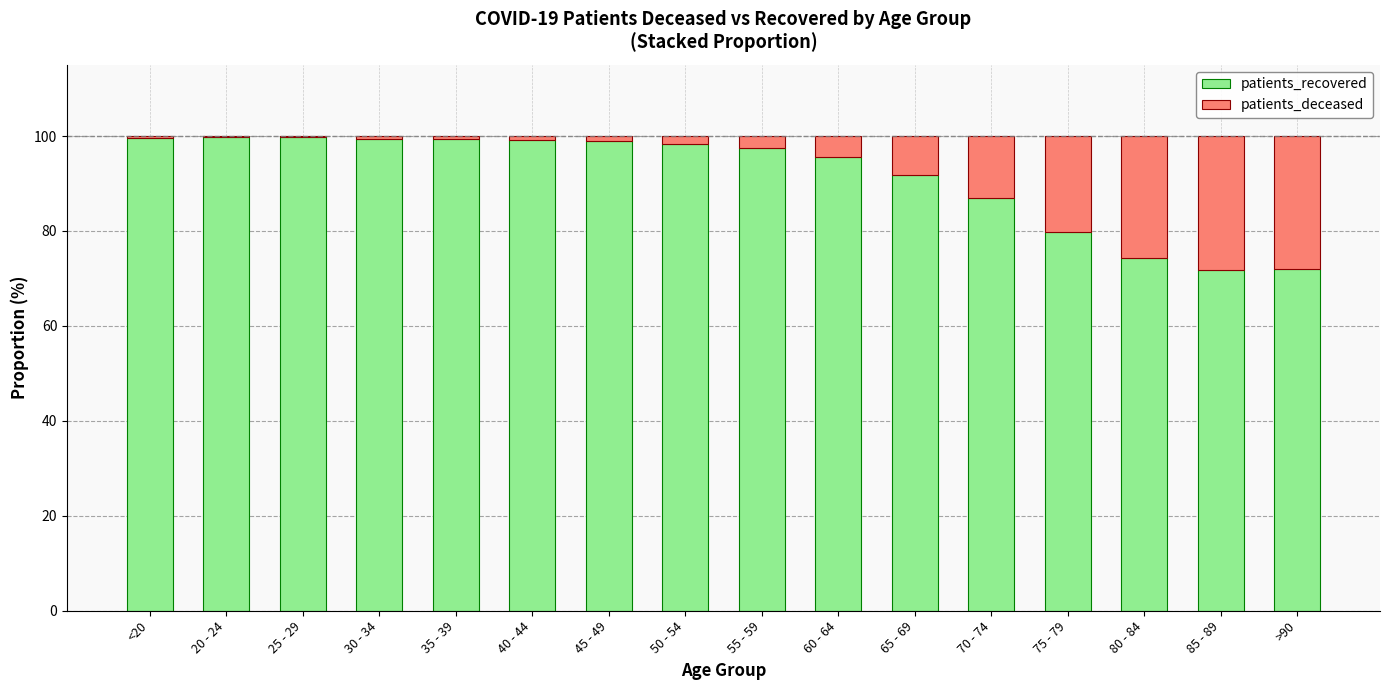

What is the highest value of the patients_recovered series?

99.8